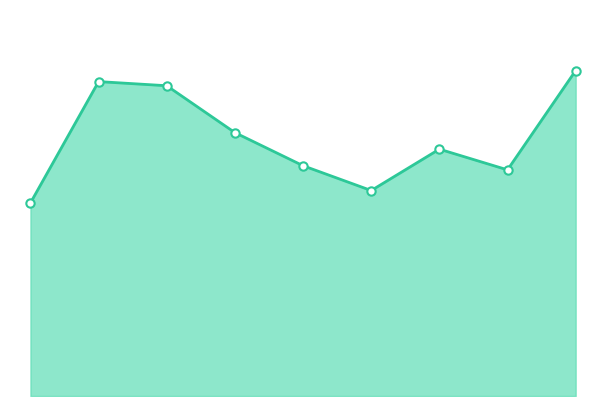

List the labels in order of value, smallest first.

0, 5, 7, 4, 6, 3, 2, 1, 8